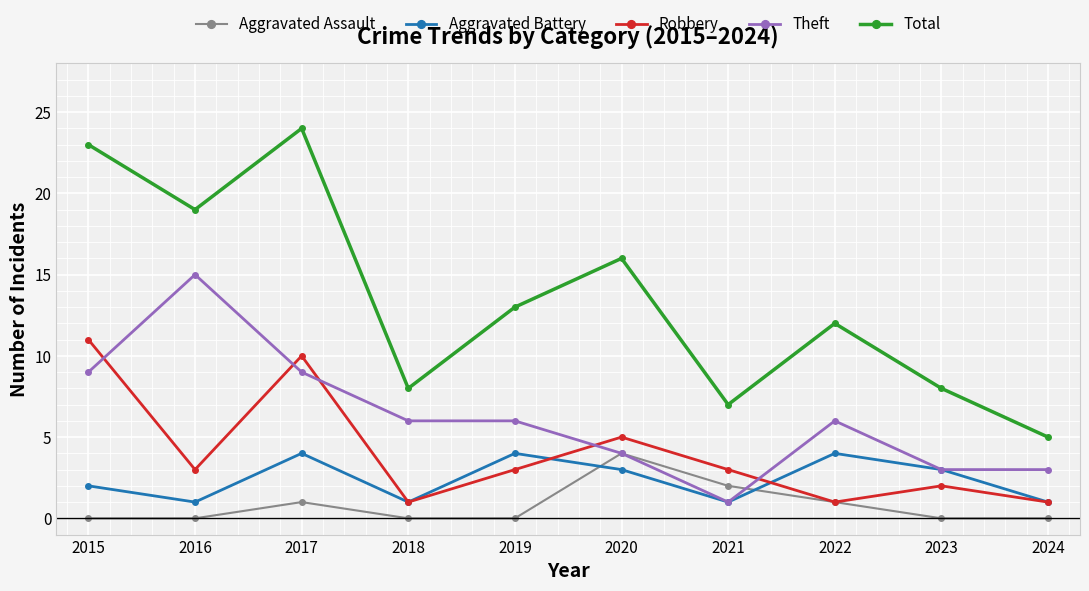

True or false: Theft has more than 0 interior local peaks.

True